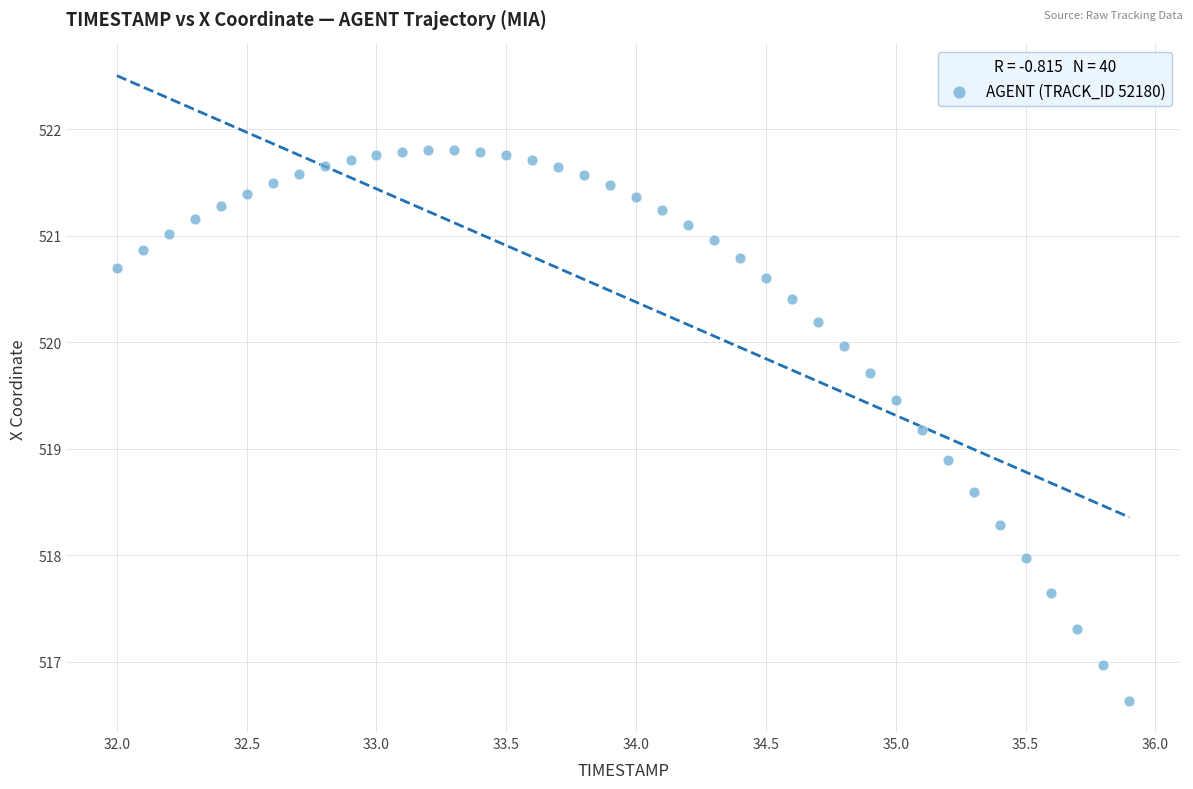

What is the range of X values (max minus min)?

3.9